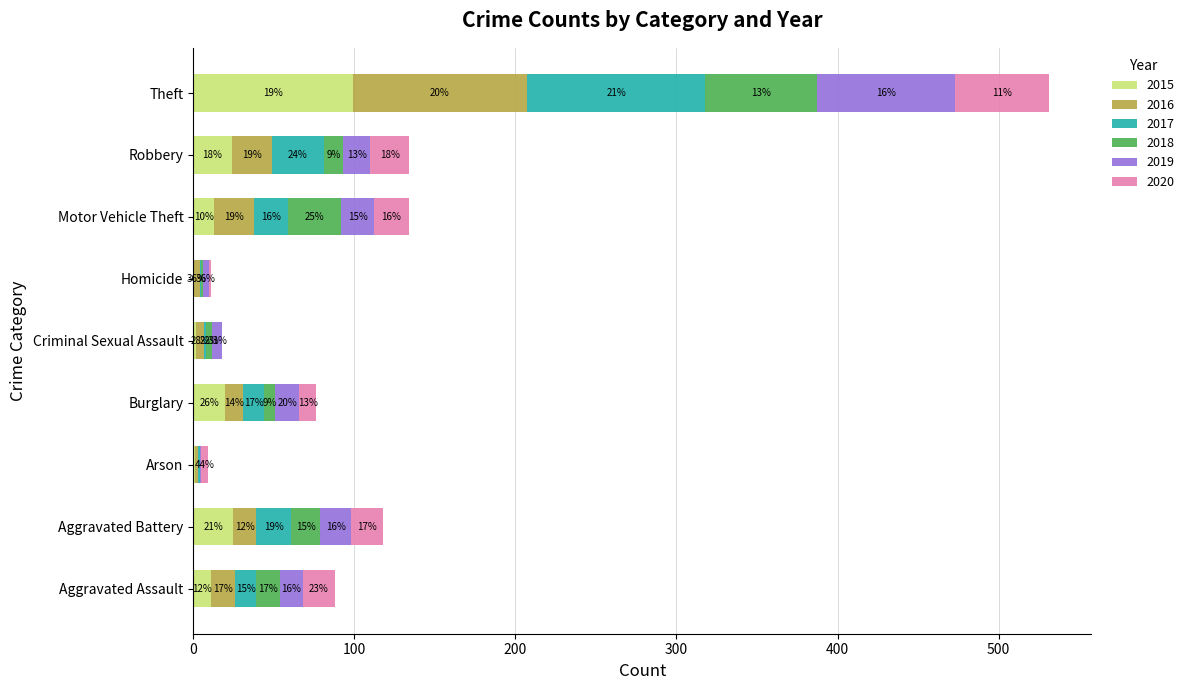

True or false: 2015 has a value of 20 at Burglary.

True